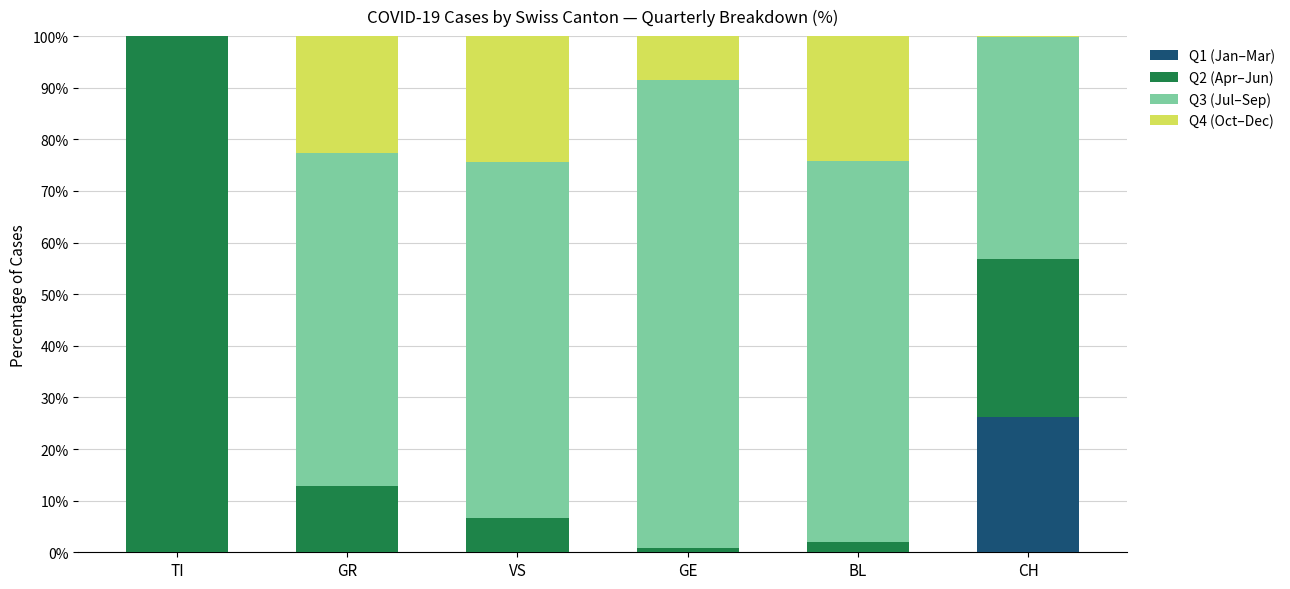

Reading right to left, what are the values for Q1?

CH=26.2	BL=0.0	GE=0.0	VS=0.0	GR=0.0	TI=0.0